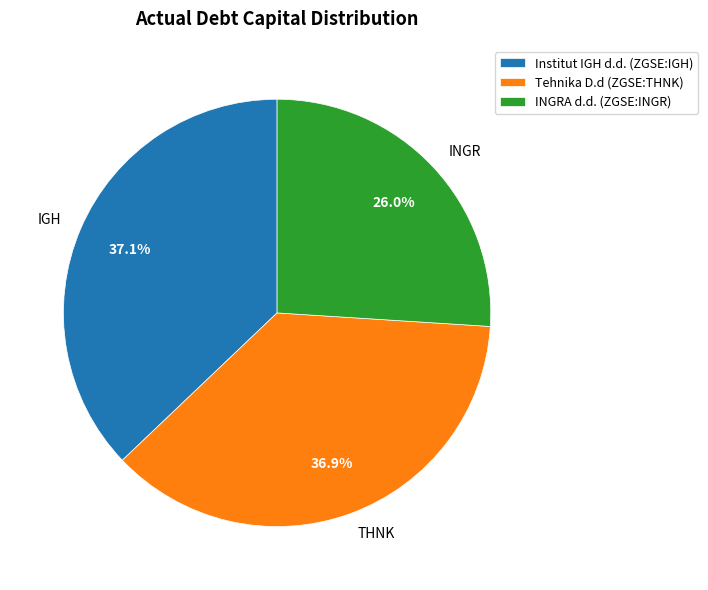

Is there a majority slice in this chart?

No